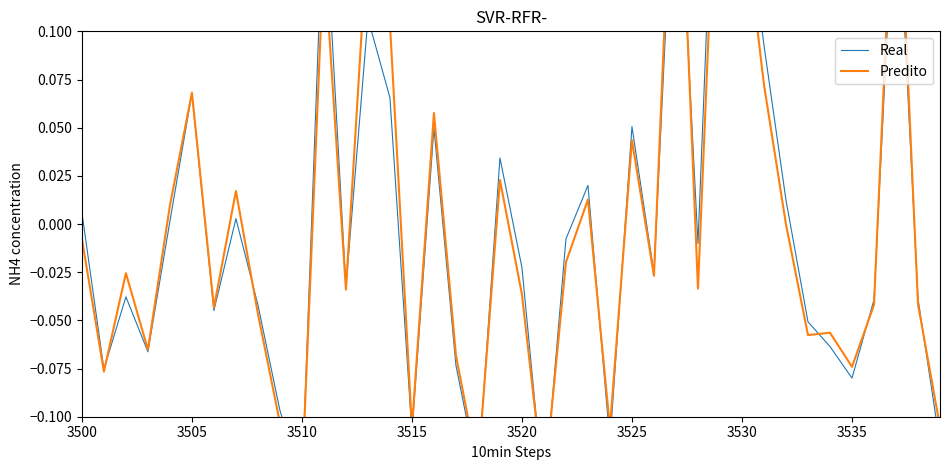

What is the difference between the Predito values at 3530 and 25?

0.1